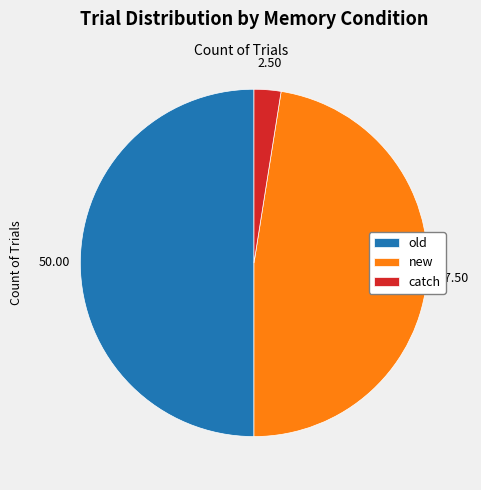

Rank the categories by value from highest to lowest.

old, new, catch